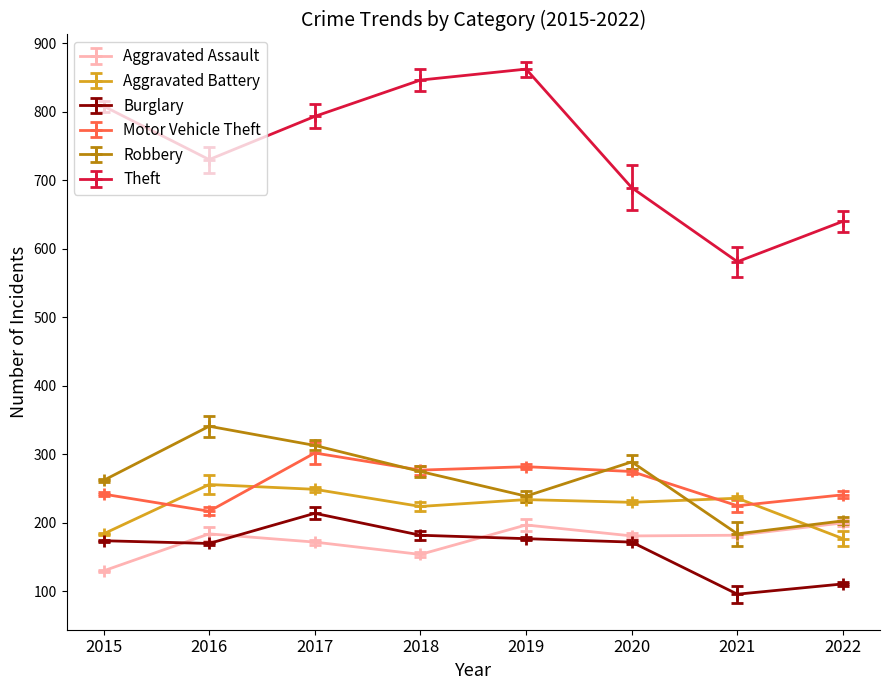

Does the chart display data point markers on the line(s)?

Yes